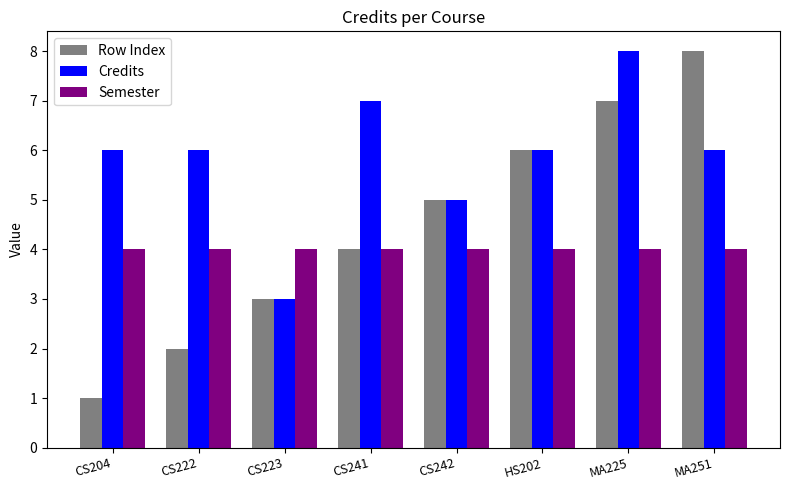

Reading right to left, transcribe all the data shown in this chart.

Row Index: MA251=8	MA225=7	HS202=6	CS242=5	CS241=4	CS223=3	CS222=2	CS204=1
Credits: MA251=6	MA225=8	HS202=6	CS242=5	CS241=7	CS223=3	CS222=6	CS204=6
Semester: MA251=4	MA225=4	HS202=4	CS242=4	CS241=4	CS223=4	CS222=4	CS204=4